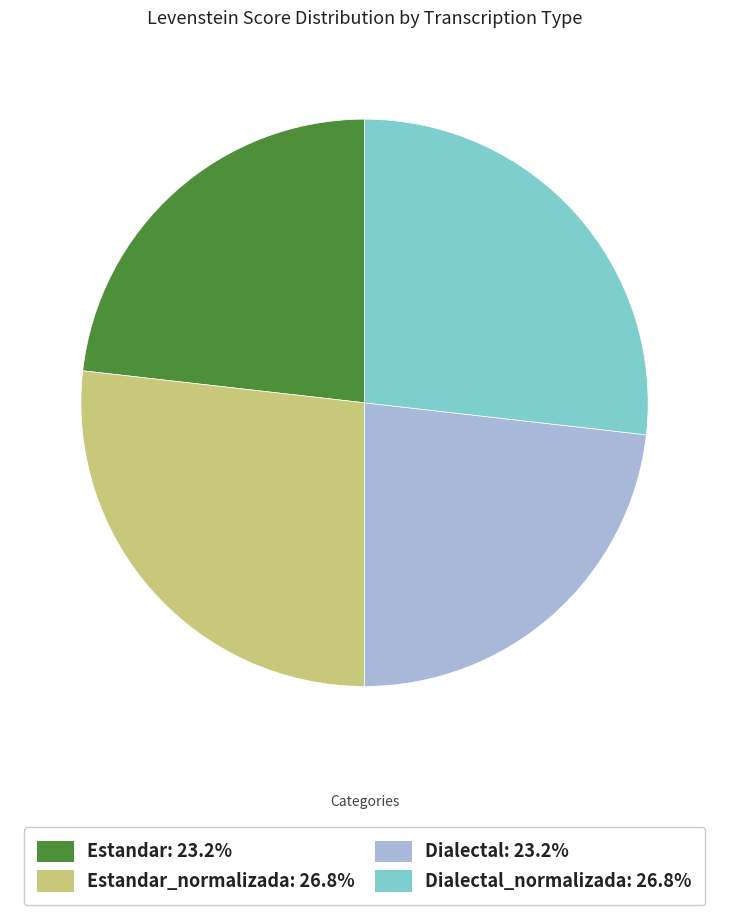

Is there a majority slice in this chart?

No